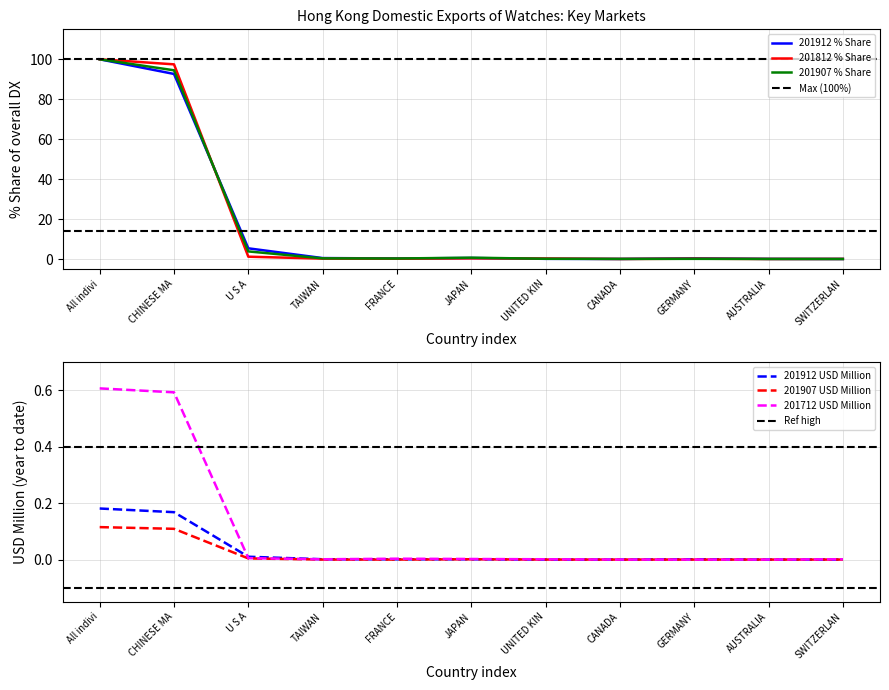

What is the maximum value for 201907_USD?

0.1